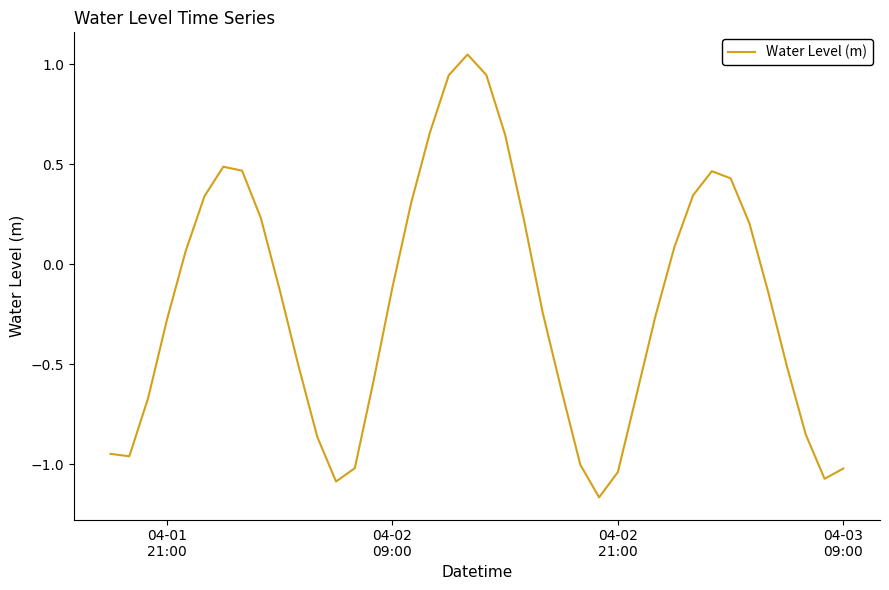

How many categories are shown in the chart?

40